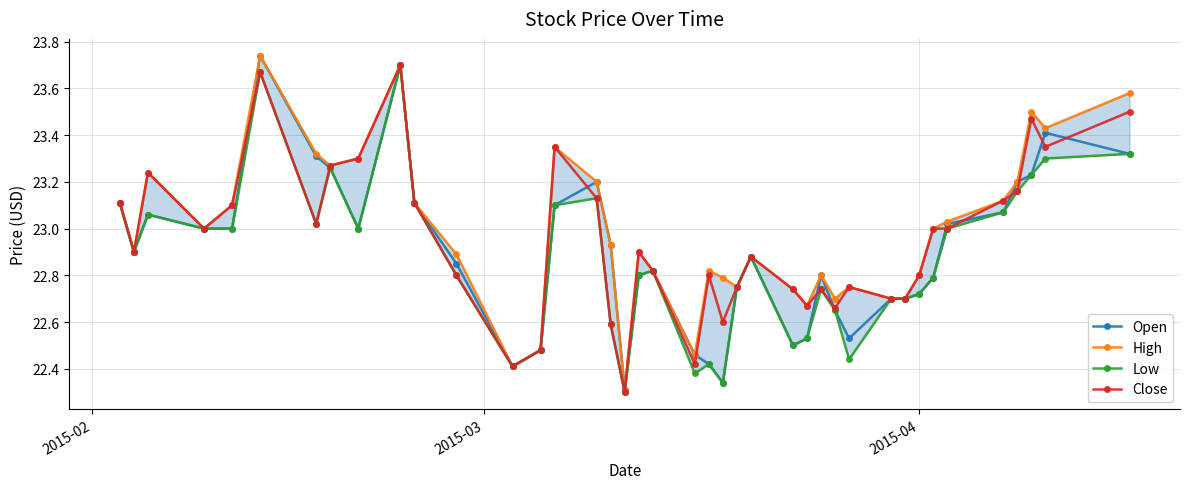

What is the highest value of the High series?

23.7